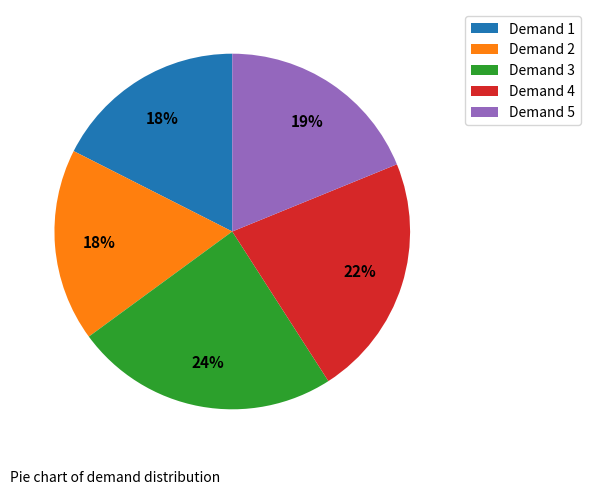

Is Demand 5 the majority of the pie?

No